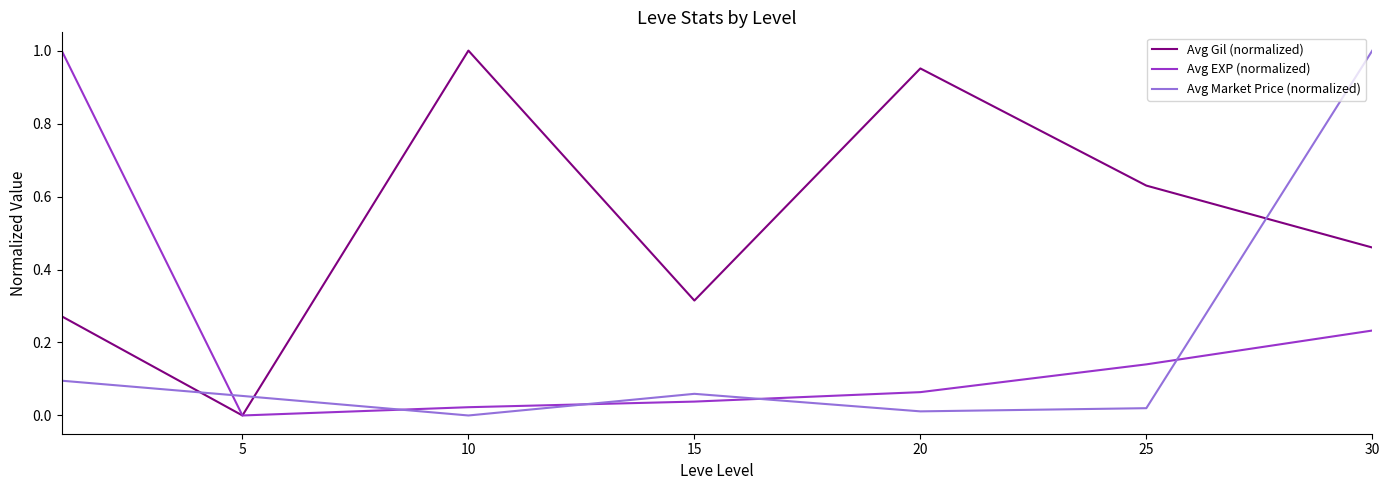

How many distinct data groups are displayed?

3